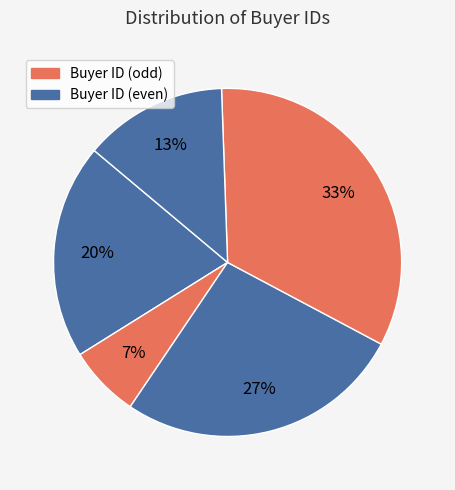

How many slices are in this pie chart?

5